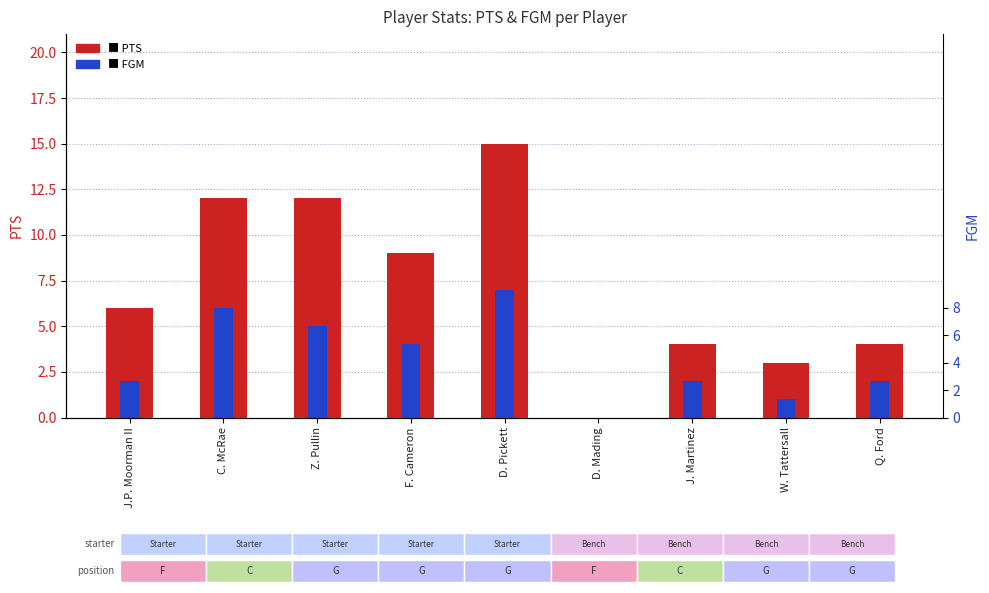

What is the spread (max minus min) of values at Q. Ford?

2